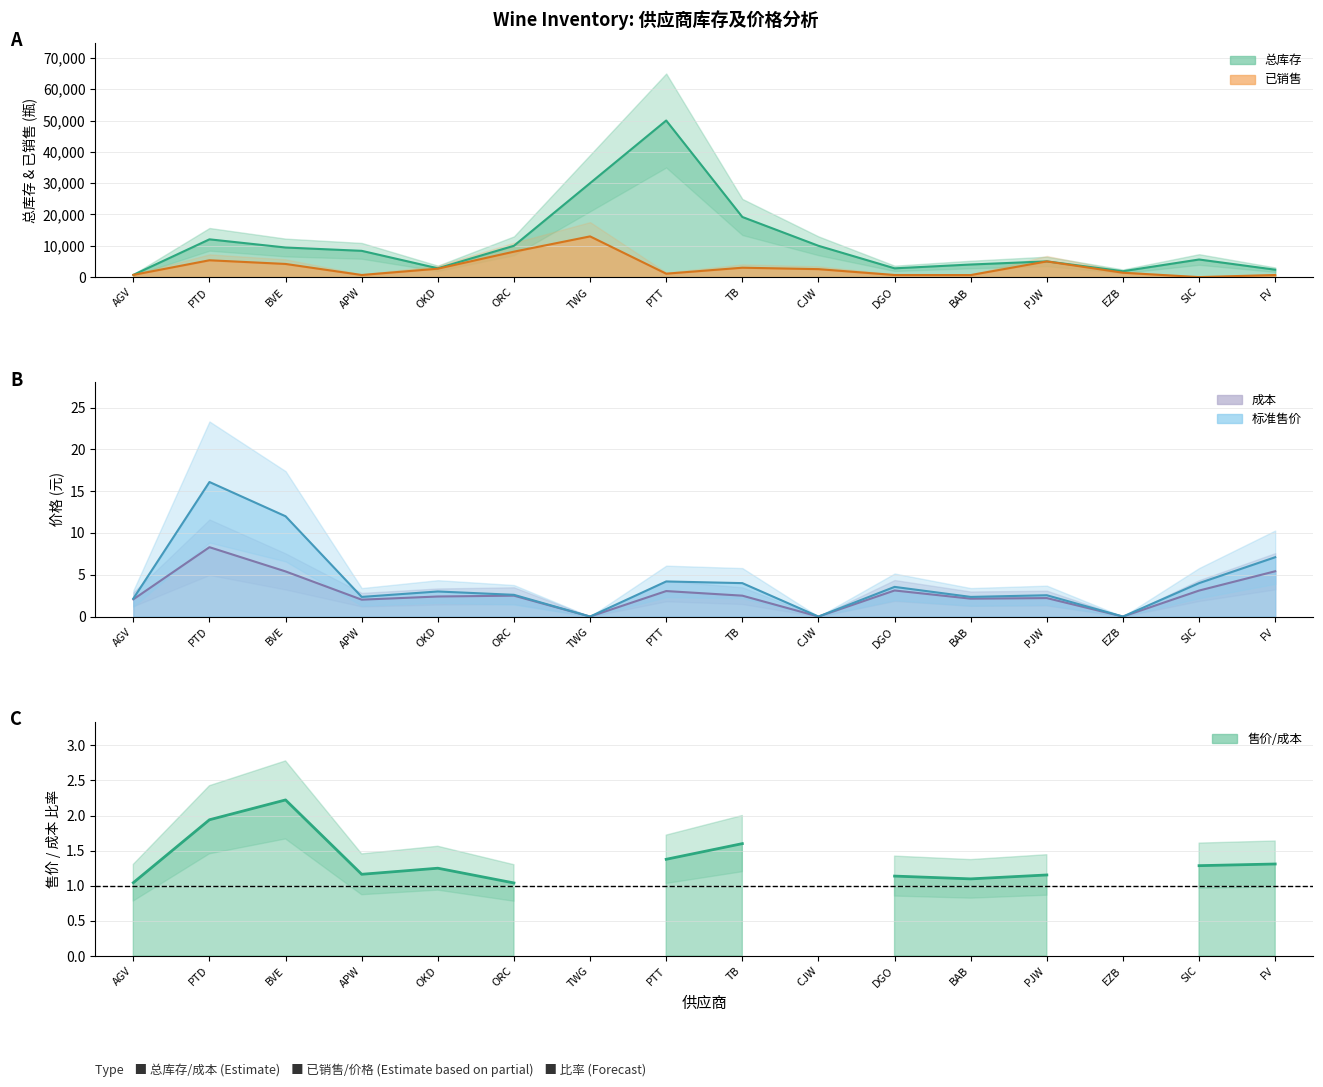

What is the approximate value of 总库存 at BAB?

4018.0